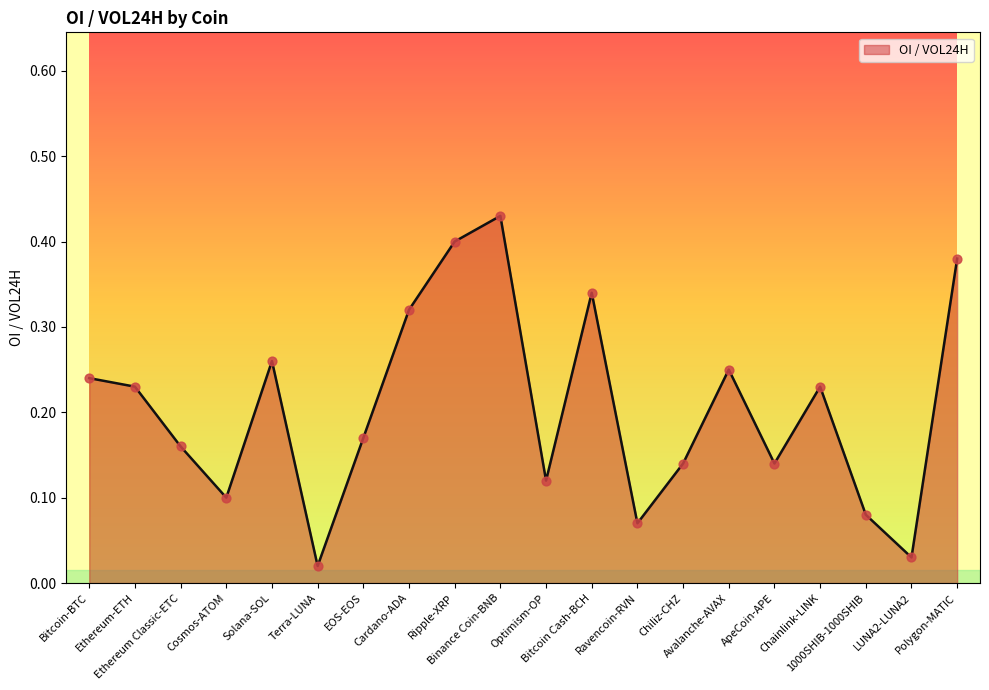

What is the change in value from Terra-LUNA to Ripple-XRP?

+0.4